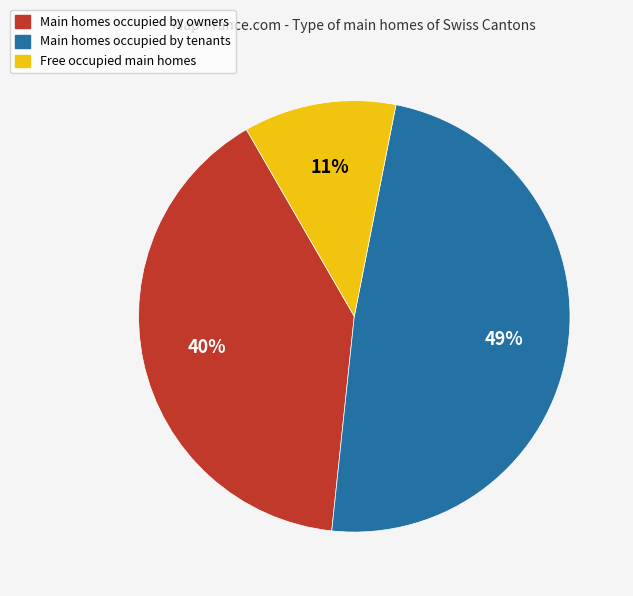

The Main homes occupied by owners slice represents 40% of the pie. True or false?

True